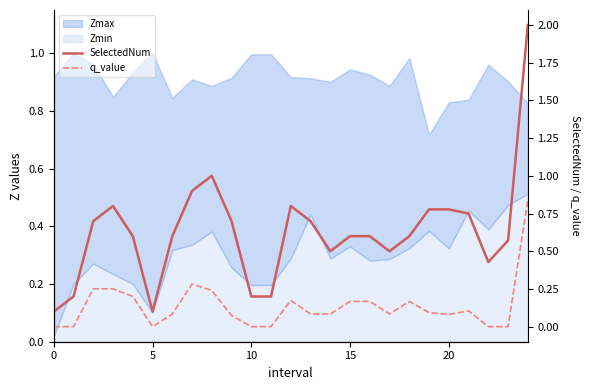

What is the maximum value shown in the chart?

2.0